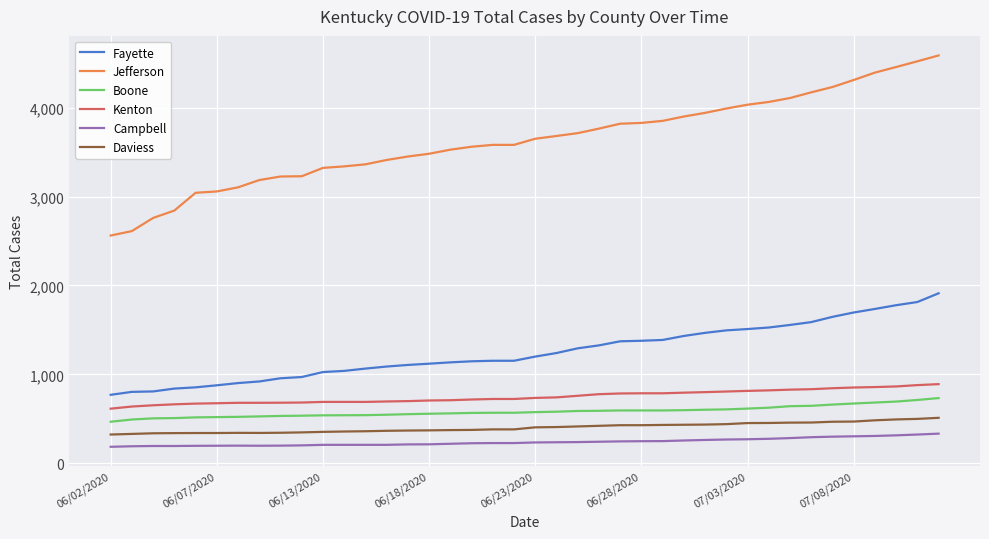

What is the lowest value of the Daviess series?

323